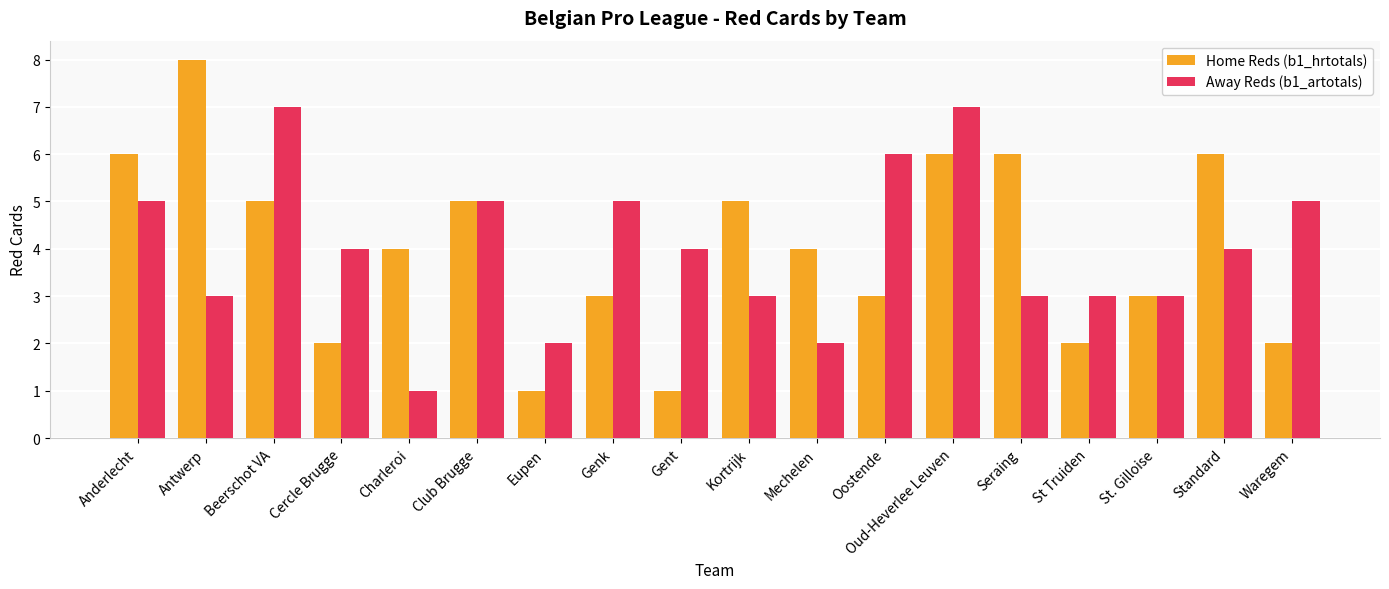

True or false: Home Reds (b1_hrtotals) has a value of 3 at St Truiden.

False